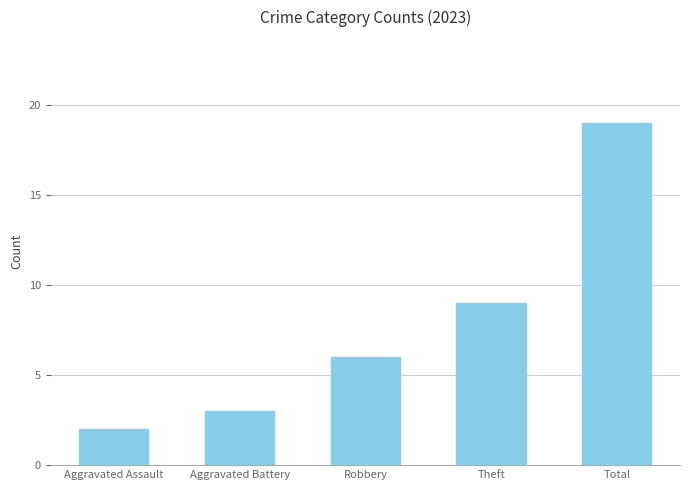

What is the sum of the values at Theft and Aggravated Assault?

11